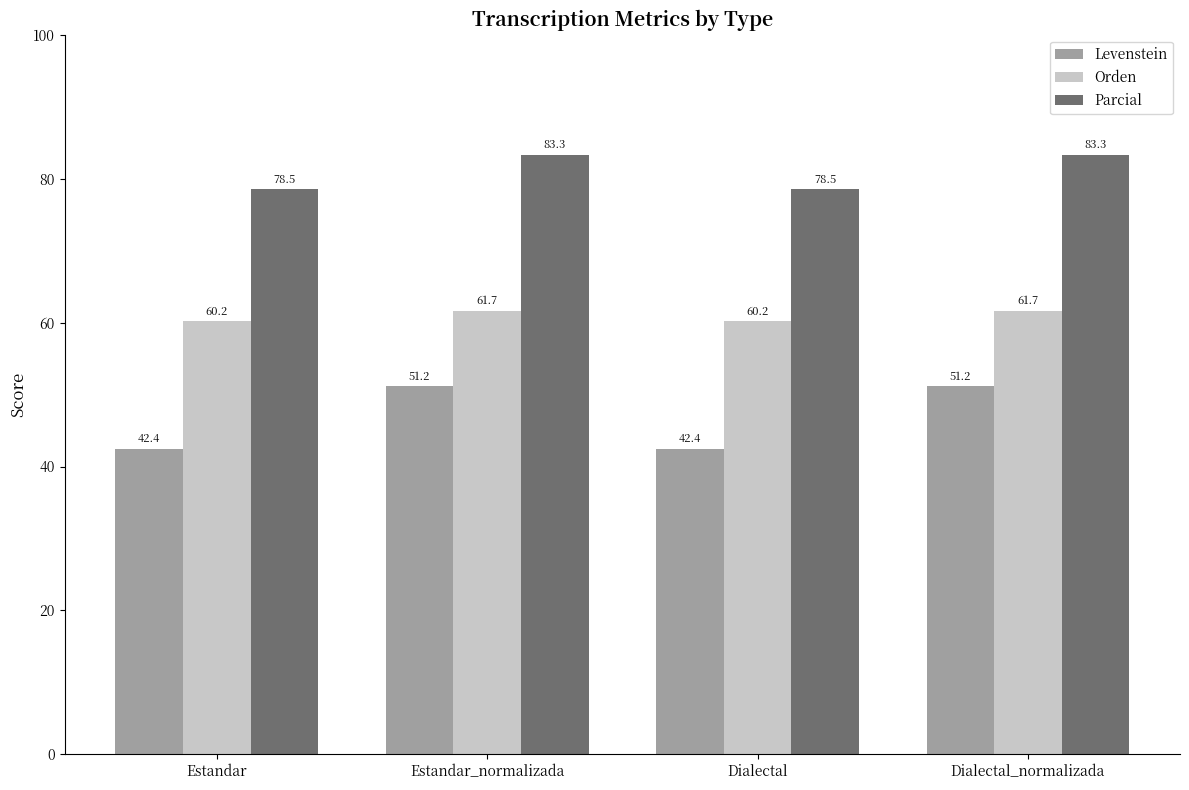

Is it true that Orden equals 91.6 at Dialectal?

False